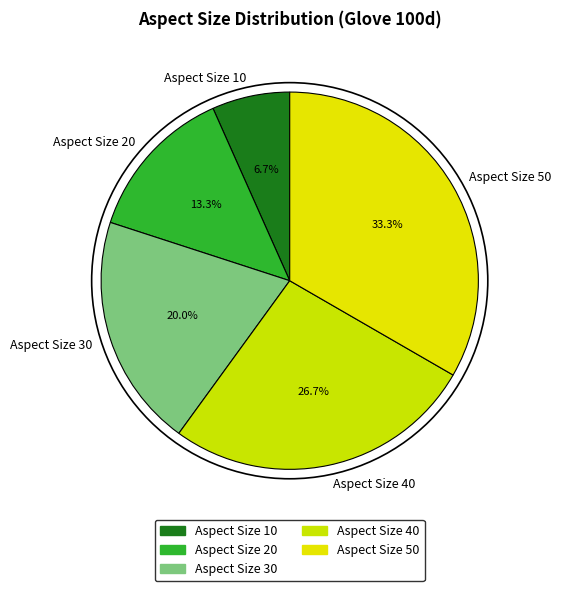

To the nearest percent, what is the average slice percentage?

20%